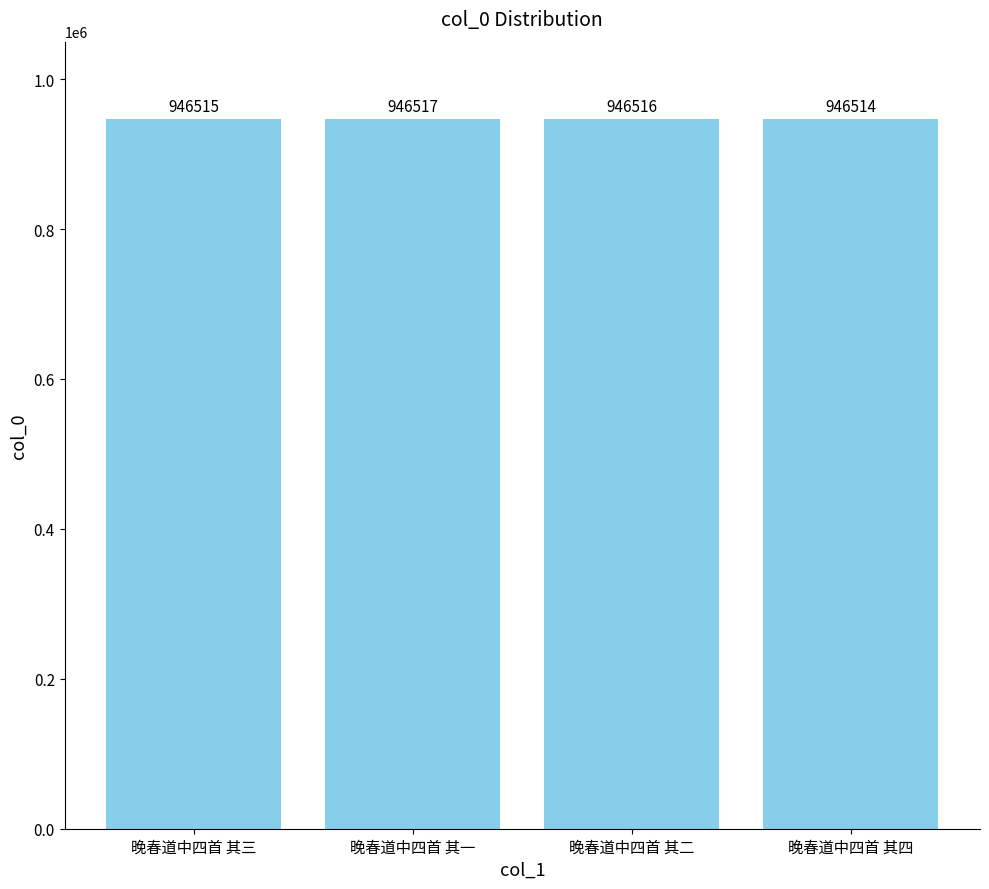

What is the label of the 4th bar from the right?

晚春道中四首 其三